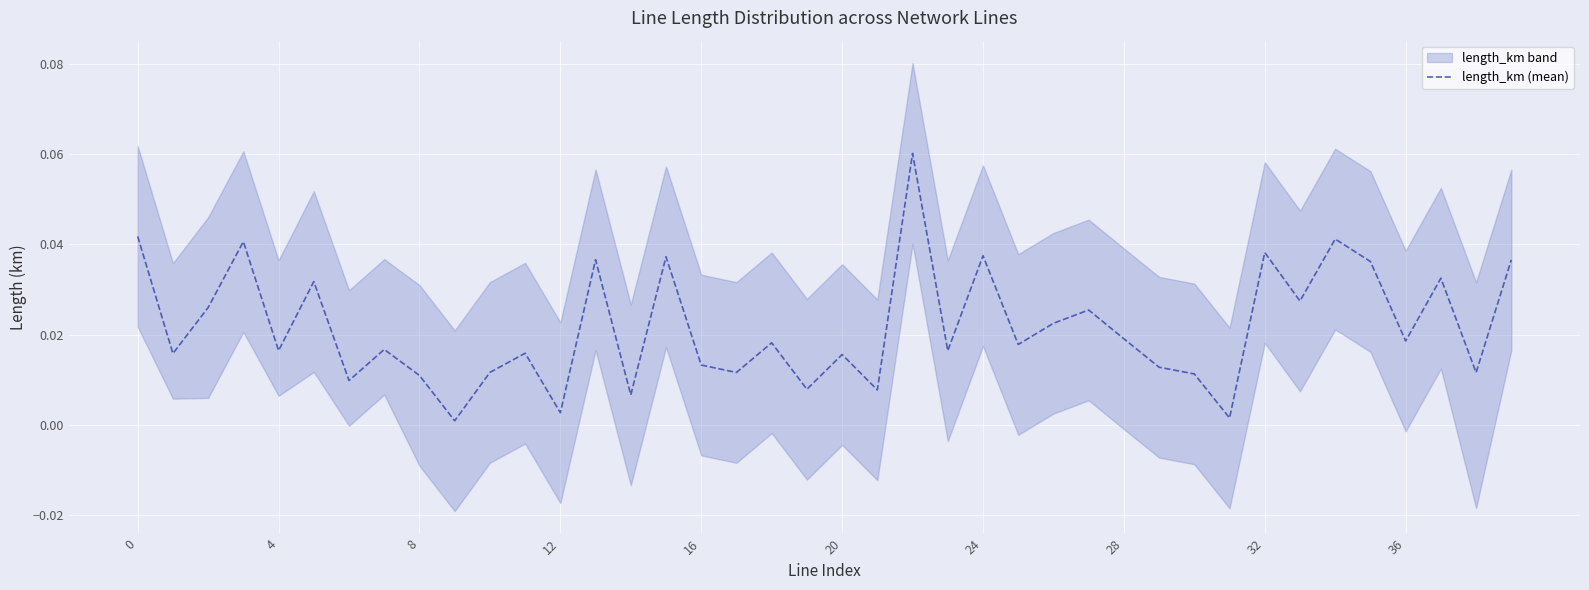

Does the chart display data point markers on the line(s)?

No